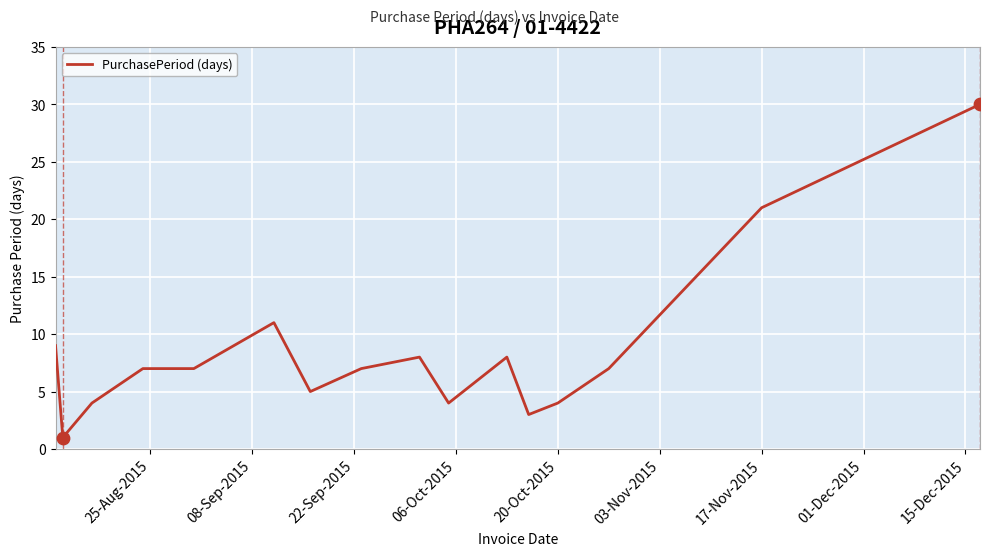

What is the difference between the maximum and minimum values?

29